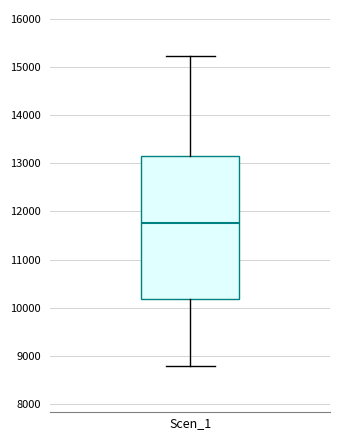

Read this box plot against the y-axis: the position of the median line, the range covered by the box, and the ends of both whiskers. The values are not printed on the chart, so give them approximately, as read against the axis.

median 11800, box 10200 to 13100, whiskers 8800 to 15200